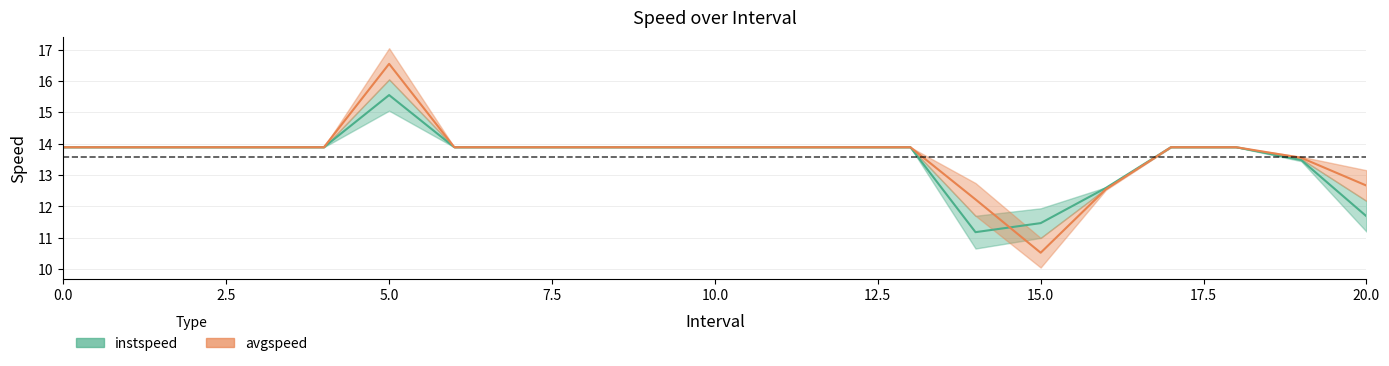

True or false: instspeed has more than 0 points higher than both neighbors.

True